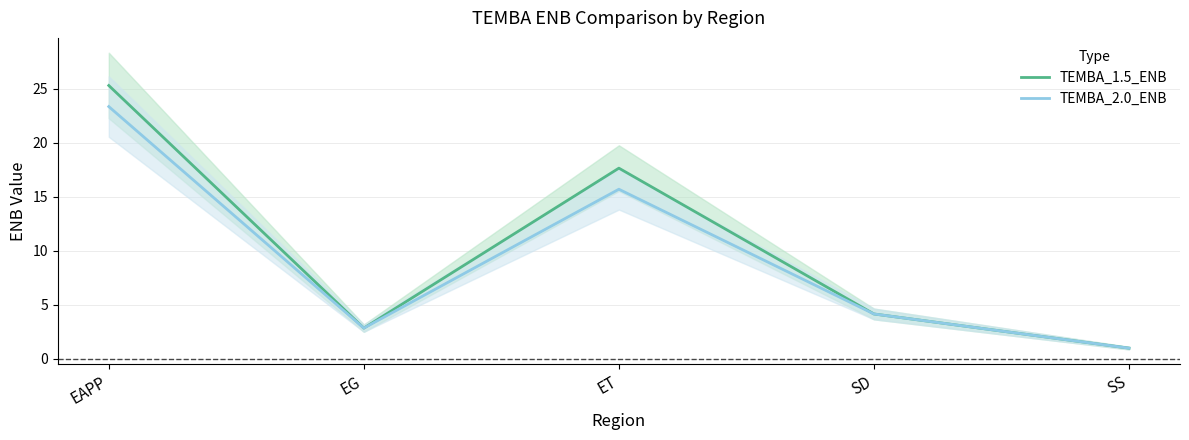

True or false: TEMBA_2.0_ENB and TEMBA_1.5_ENB cross at least once.

False